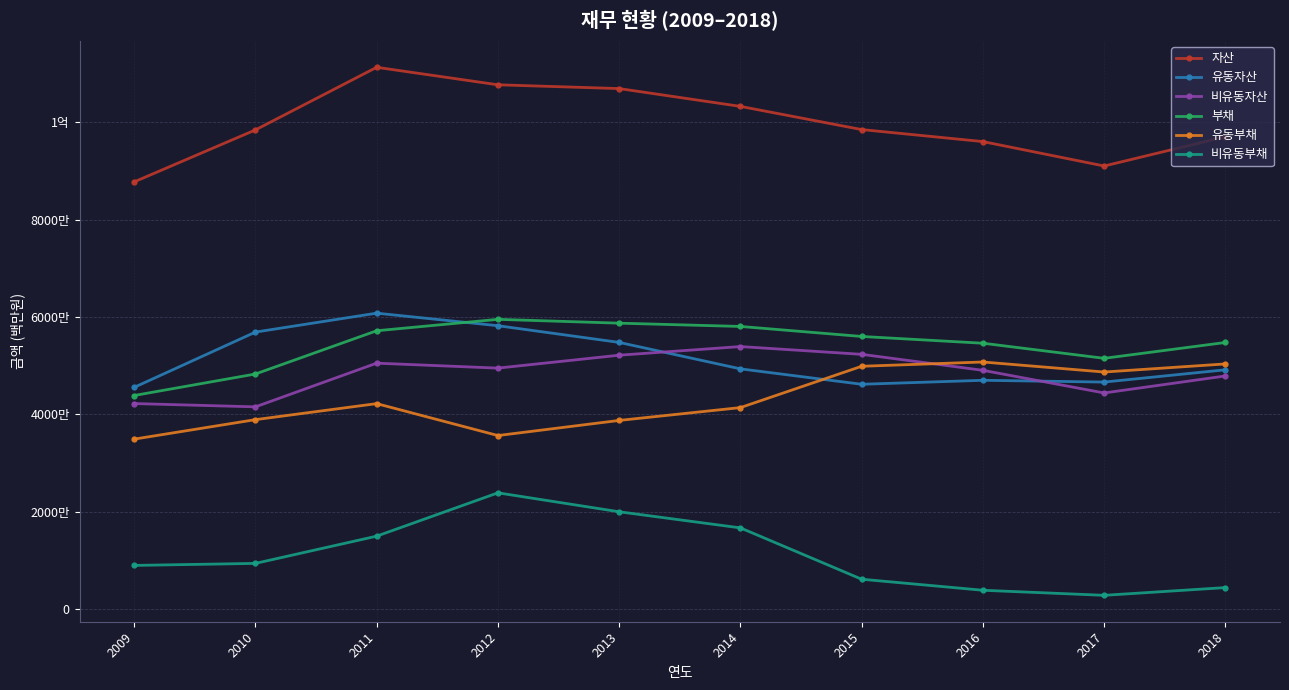

What are all the series names shown in the legend?

자산, 유동자산, 비유동자산, 부채, 유동부채, 비유동부채